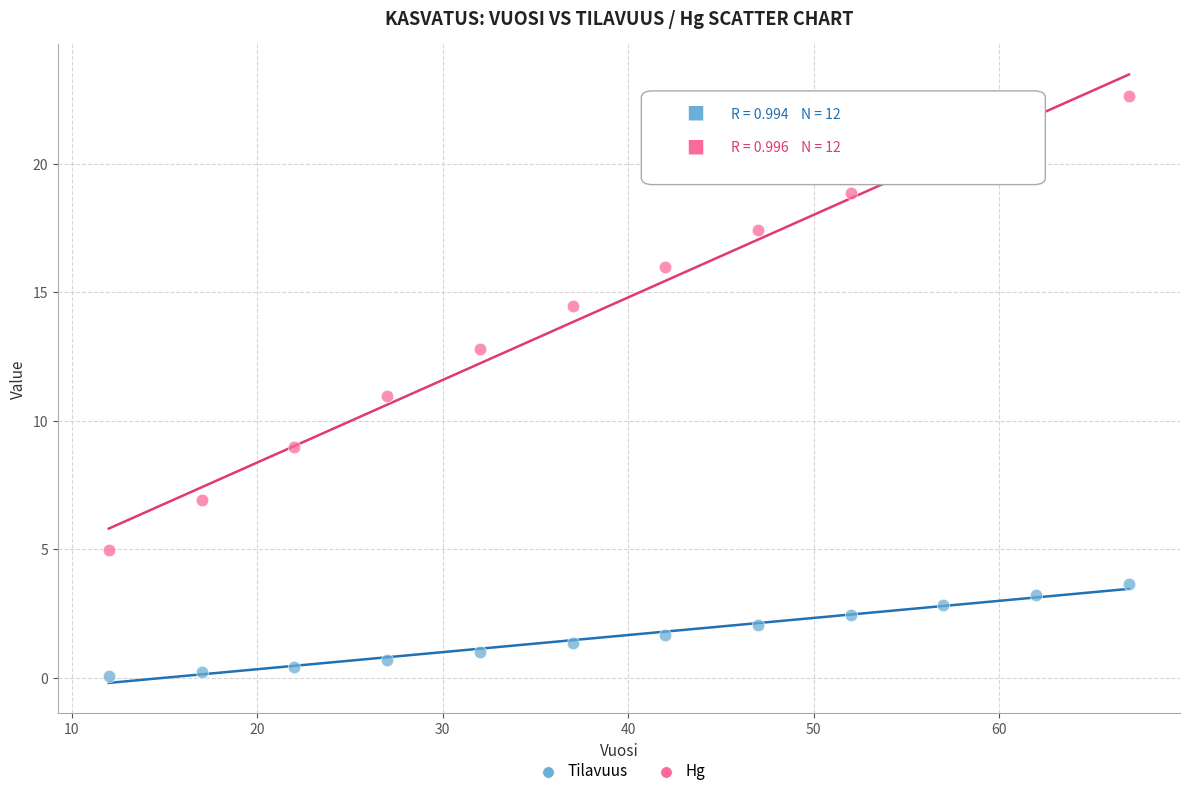

Which series contains the lowest Y value?

Tilavuus